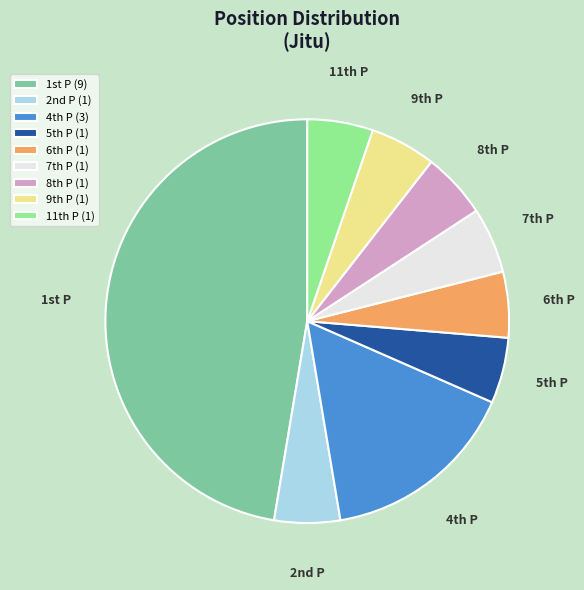

Count the number of slices in the pie.

9